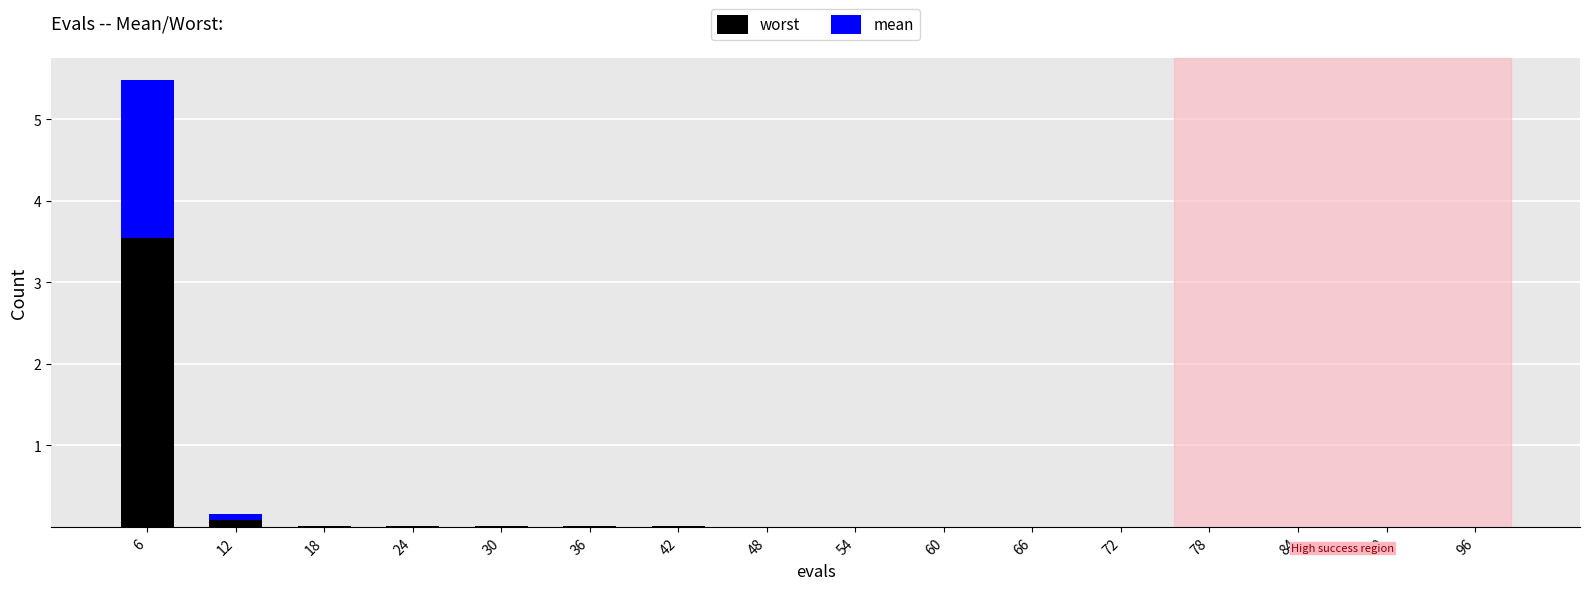

True or false: worst has a value of 0.0 at 72.

True